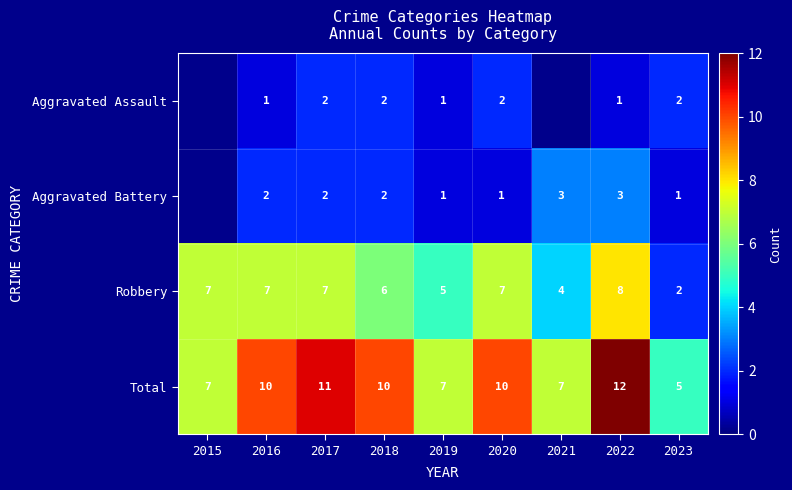

Is it true that Aggravated Assault equals 2 at 2023?

True